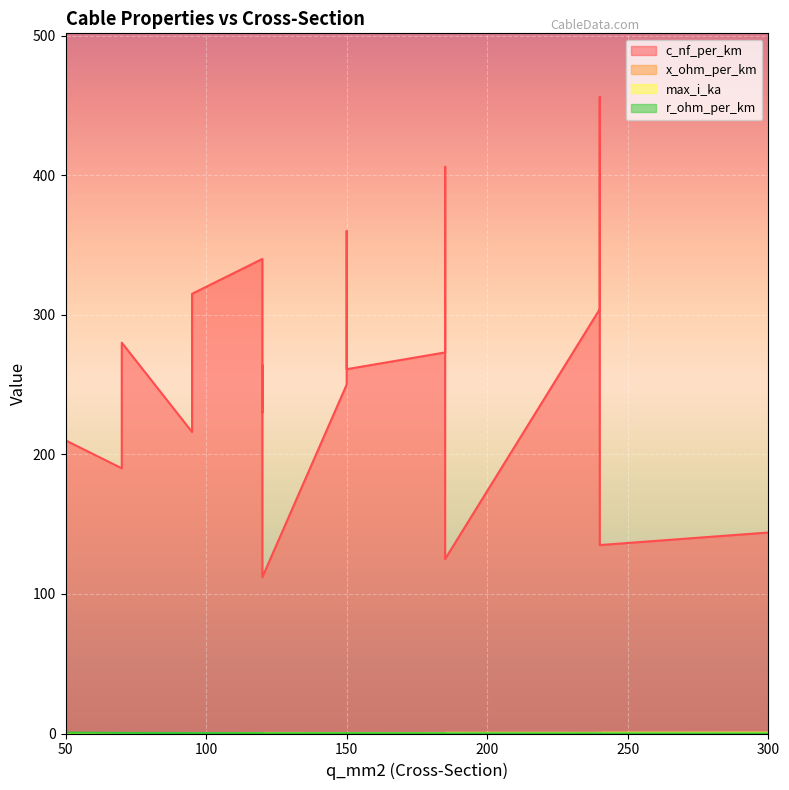

In max_i_ka, how many points are lower than both neighbors (excluding endpoints)?

4